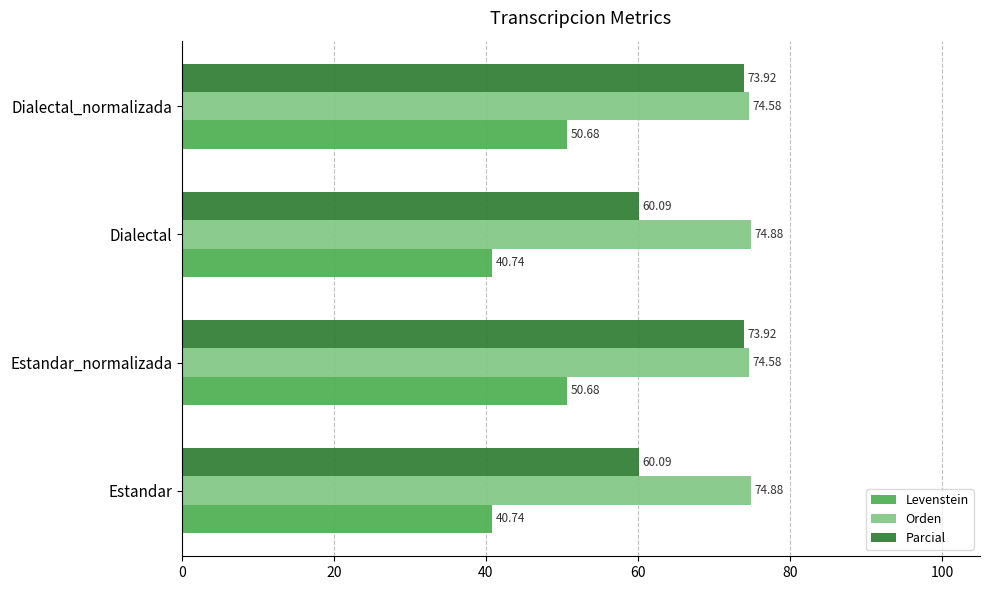

Which series has the largest range (max minus min)?

Parcial